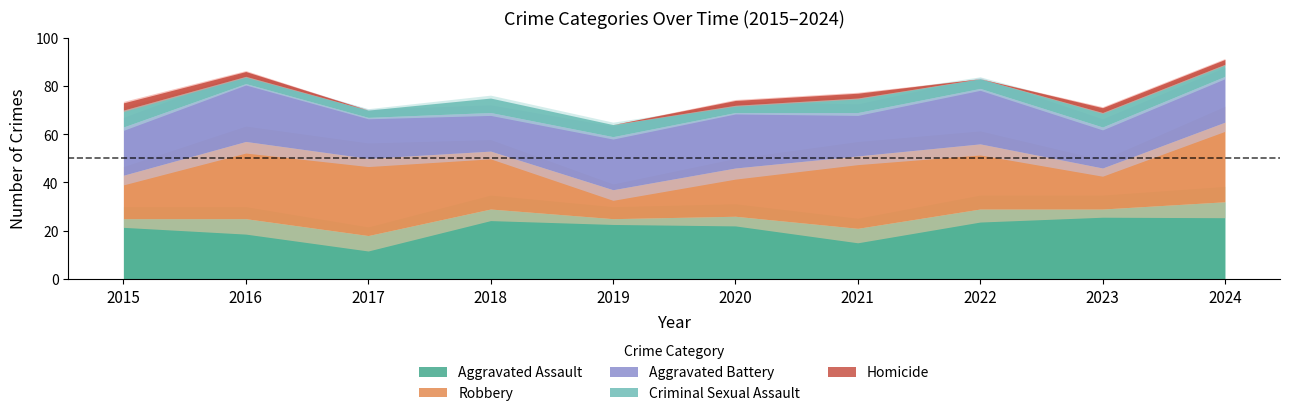

What is the sum of all Aggravated Battery values?

199